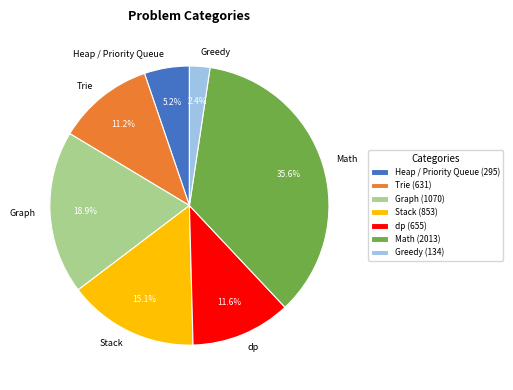

Does Graph account for over 50% of the chart?

No